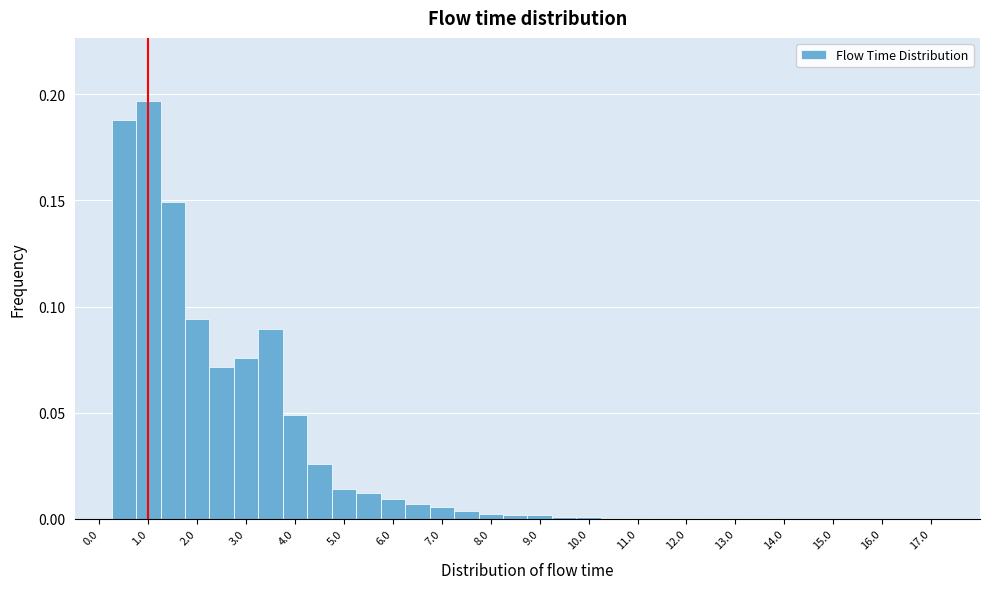

Reading left to right, transcribe this chart: for each bar, give the range it covers on the x-axis and its height. Neither the bar edges nor the heights are printed on the chart, so give them approximately, as read against the axes.

-0.25 to 0.25: 0
0.25 to 0.75: 0.190
0.75 to 1.25: 0.195
1.25 to 1.75: 0.150
1.75 to 2.25: 0.095
2.25 to 2.75: 0.070
2.75 to 3.25: 0.075
3.25 to 3.75: 0.090
3.75 to 4.25: 0.050
4.25 to 4.75: 0.025
4.75 to 5.25: 0.015
5.25 to 5.75: 0.010
5.75 to 6.25: 0.010
6.25 to 6.75: 0.005
6.75 to 7.25: 0.005
7.25 to 7.75: under 0.005
7.75 to 8.25: under 0.005
8.25 to 8.75: under 0.005
8.75 to 9.25: under 0.005
9.25 to 9.75: under 0.005
9.75 to 10.25: under 0.005
10.25 to 10.75: under 0.005
10.75 to 11.25: under 0.005
11.25 to 11.75: under 0.005
11.75 to 12.25: under 0.005
12.25 to 12.75: under 0.005
12.75 to 13.25: under 0.005
13.25 to 13.75: under 0.005
13.75 to 14.25: under 0.005
14.25 to 14.75: under 0.005
14.75 to 15.25: under 0.005
15.25 to 15.75: under 0.005
15.75 to 16.25: under 0.005
16.25 to 16.75: under 0.005
16.75 to 17.25: 0
17.25 to 17.75: 0